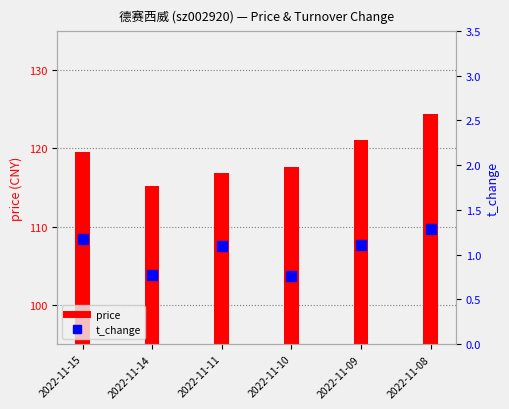

Which series has the largest total across all categories?

price